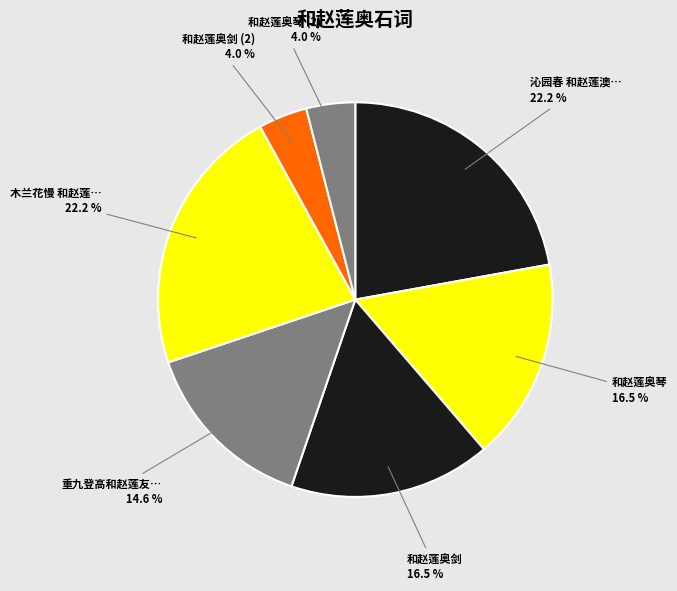

Is there a majority slice in this chart?

No